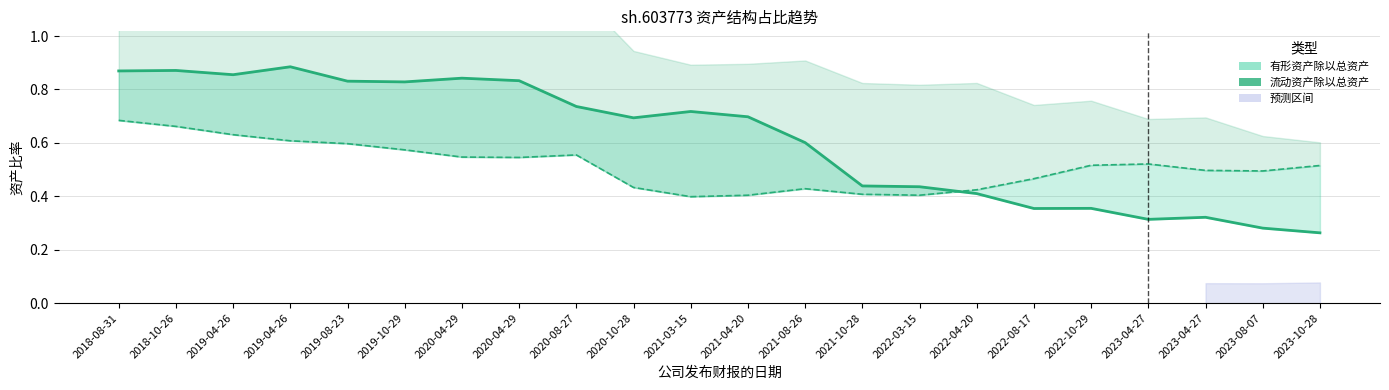

How many intersections are there between 有形资产除以总资产 and 流动资产除以总资产?

1